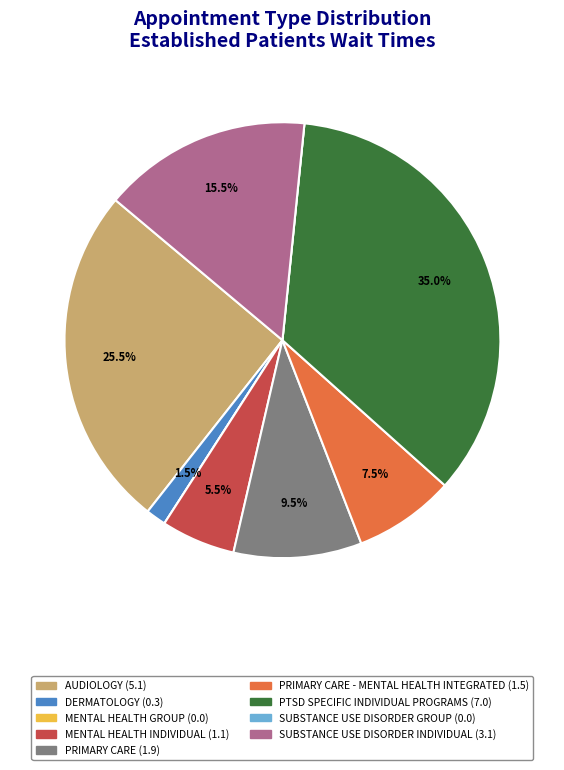

Is there any slice that represents more than half of the pie?

No